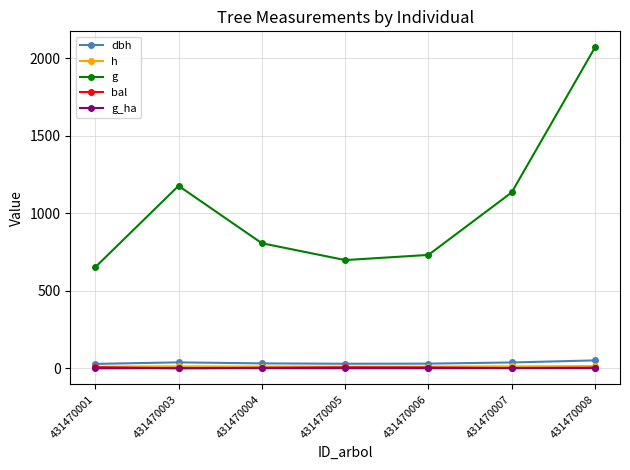

At which category is the sum across all series the highest?

431470008